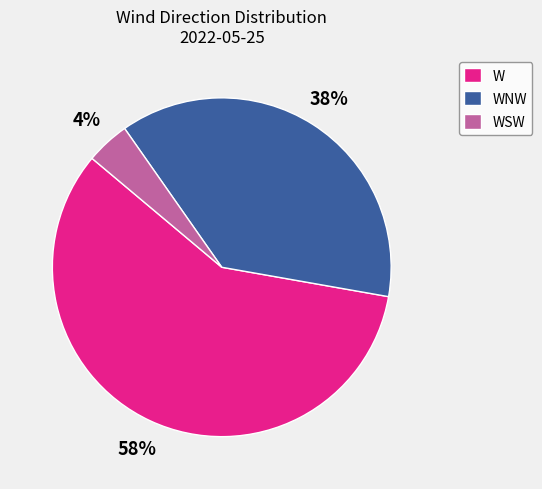

To the nearest percent, what is the combined percentage of WSW and WNW?

42%